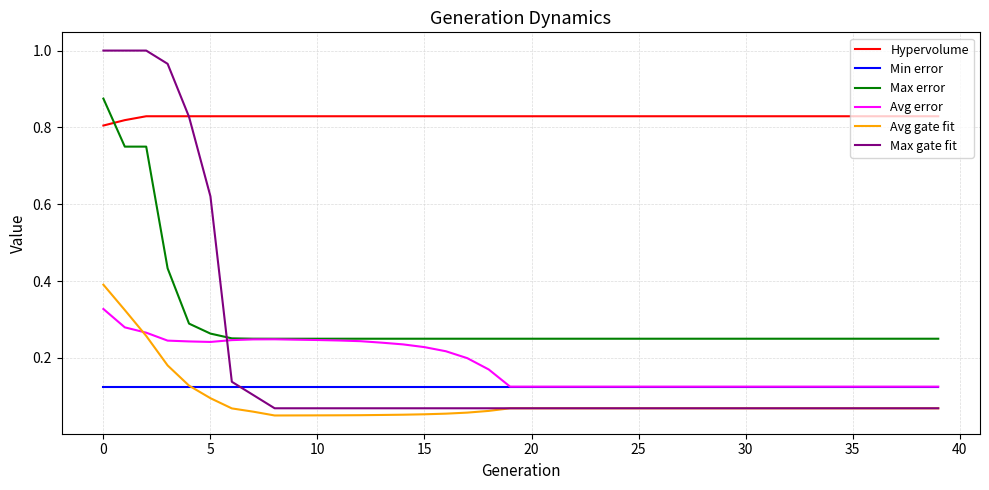

Which series has the largest total across all categories?

Hypervolume